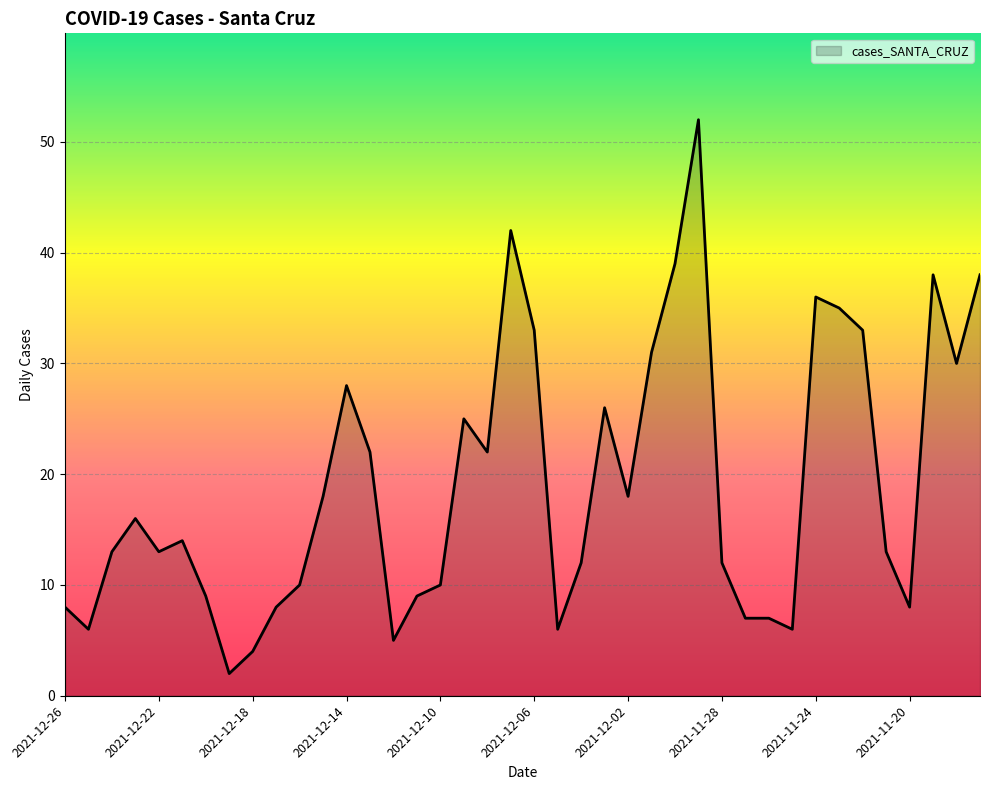

What is the minimum value shown in the chart?

2